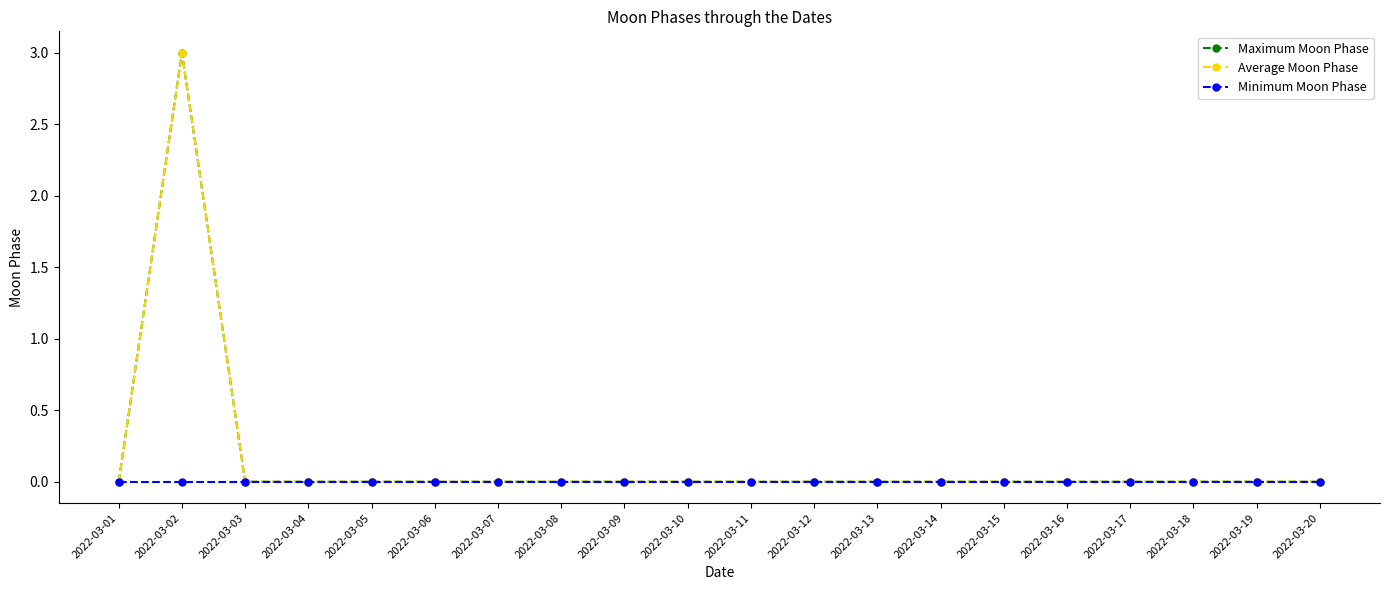

Is this an area chart (filled region under the line)?

No